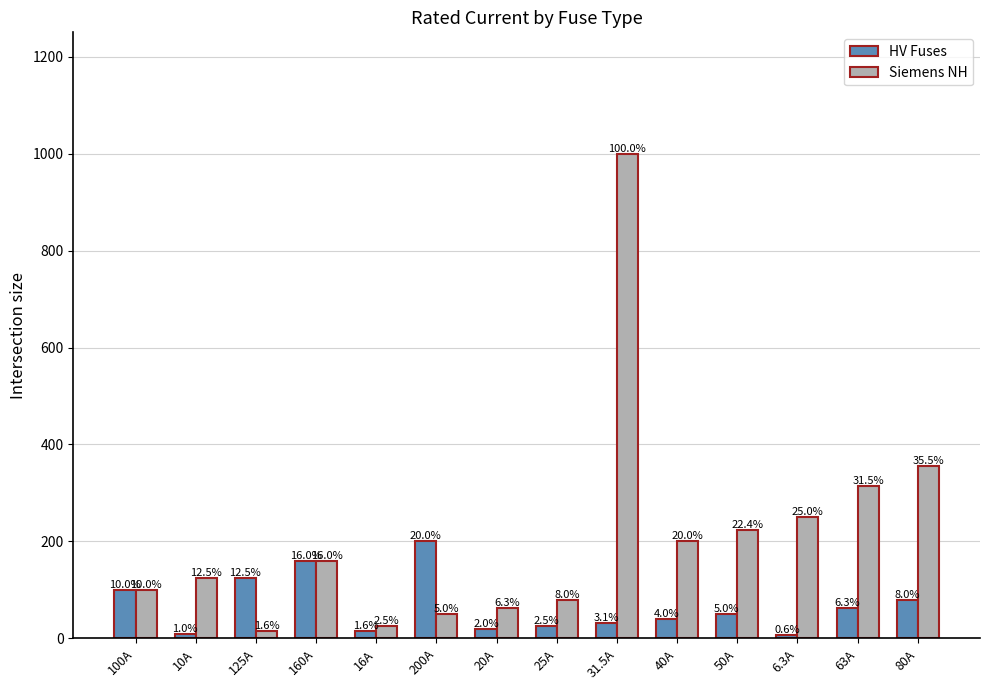

List the series in order of their overall mean, lowest first.

HV Fuses, Siemens NH